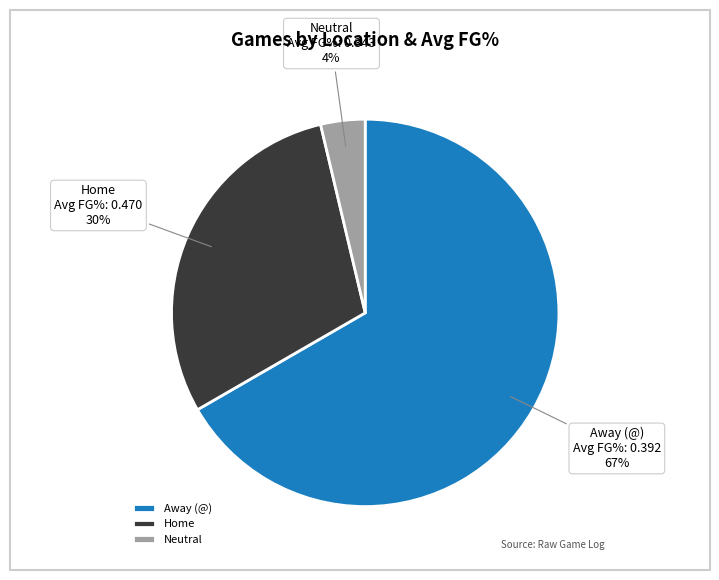

Which has a higher value, Home or Neutral?

Home